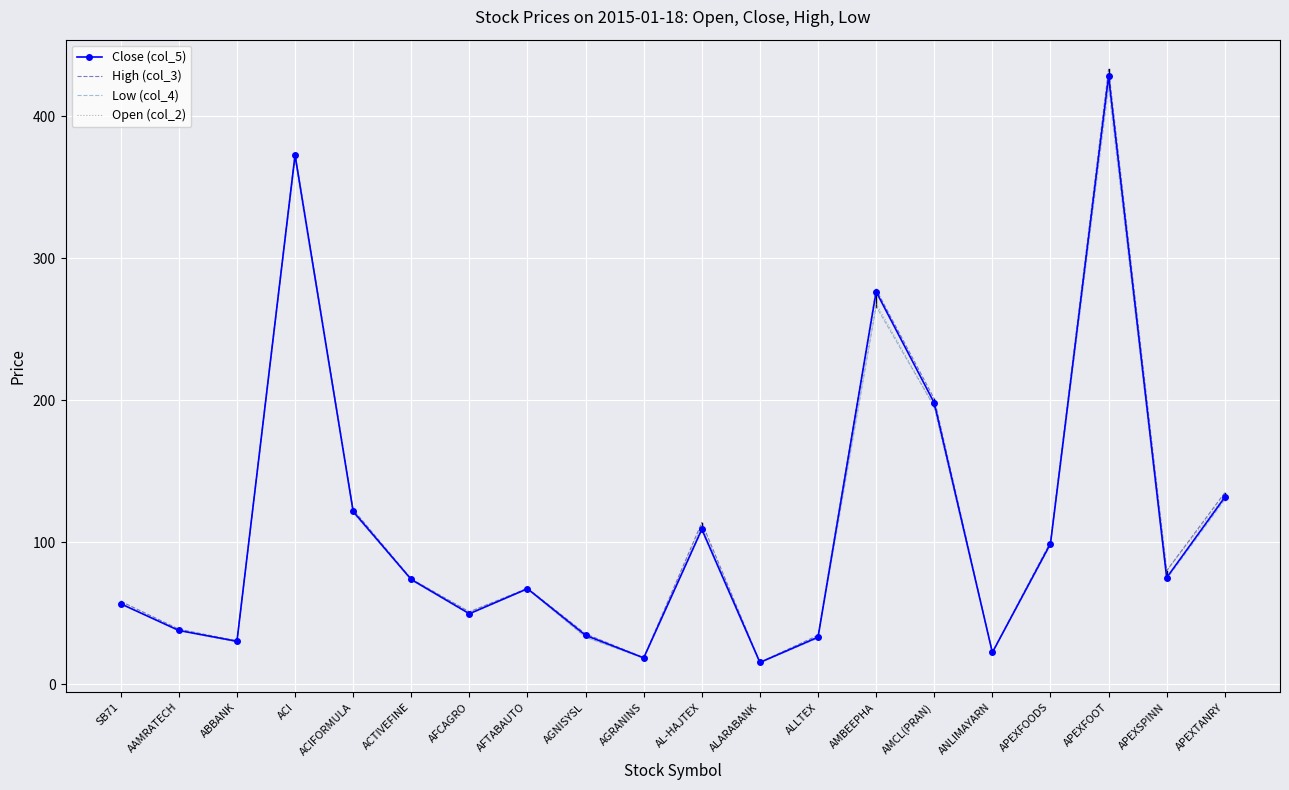

What is the difference between the Open (col_2) values at ANLIMAYARN and AFCAGRO?

28.5